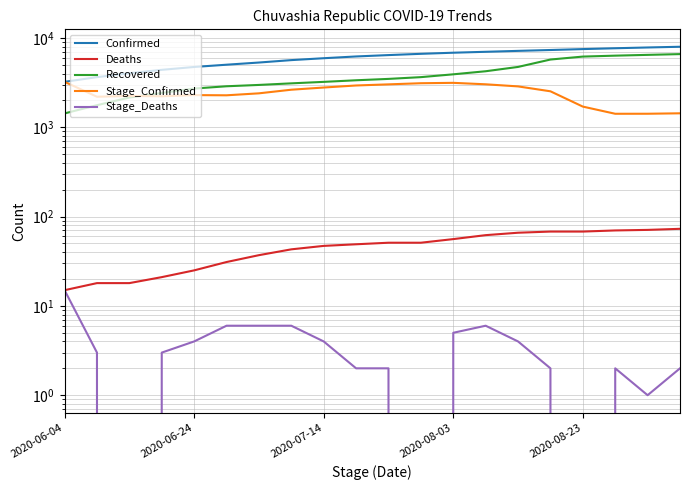

What is the sum of the Stage_Deaths values at 7 and 13?

12